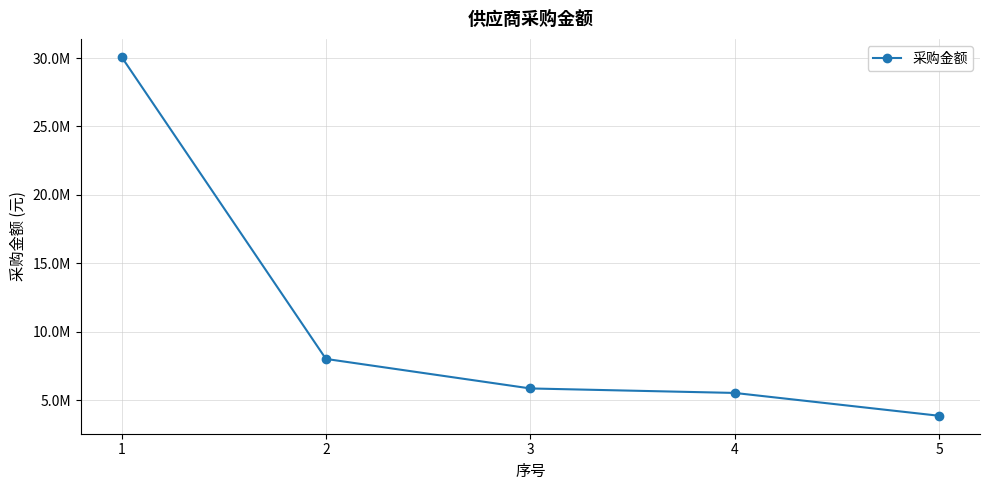

Does the chart have visible grid lines?

Yes